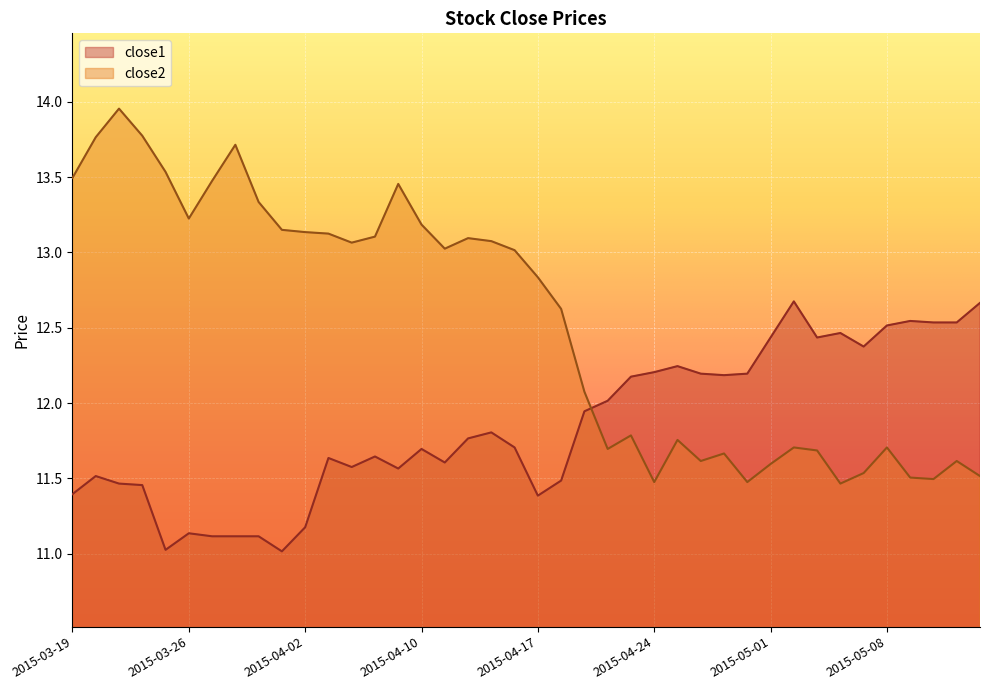

How many times do close1 and close2 cross each other?

1